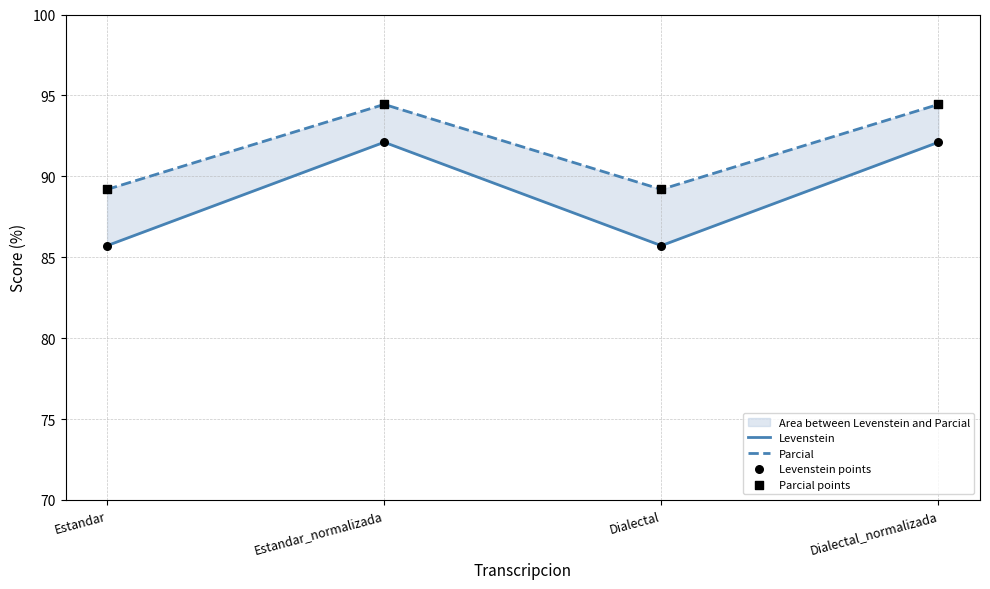

Which series reaches the maximum Y coordinate?

Parcial